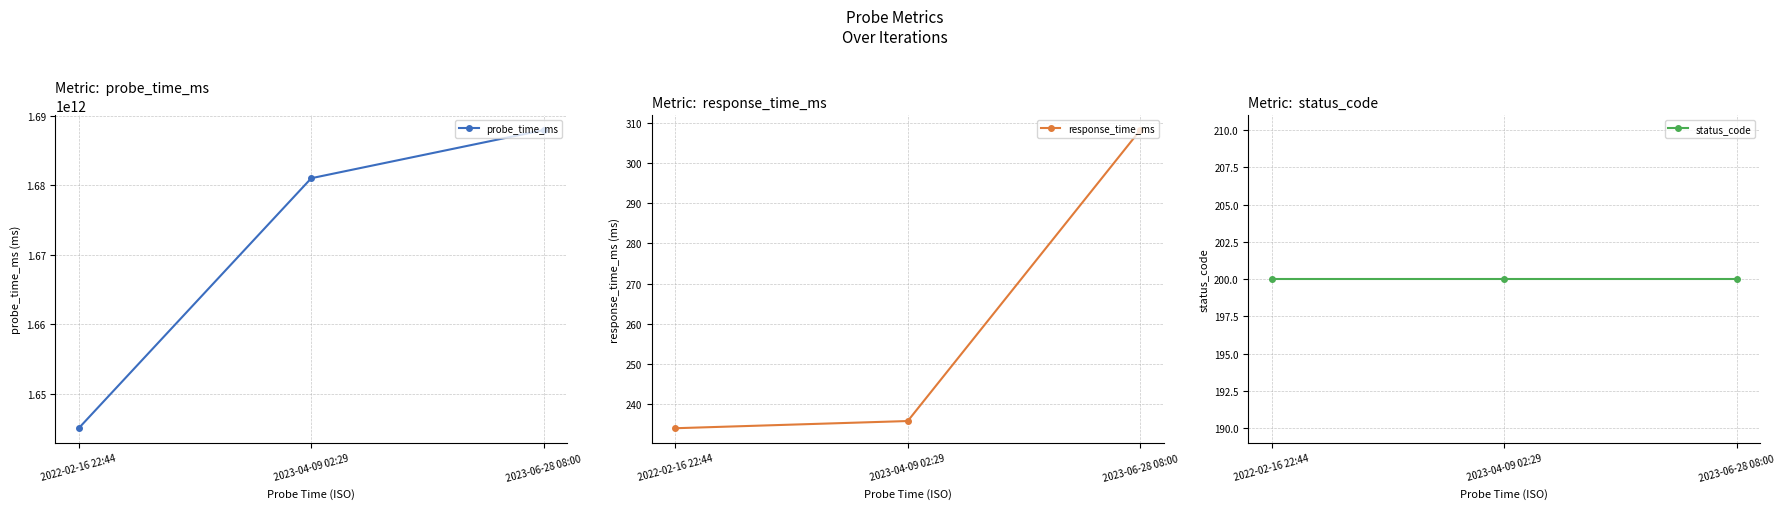

Read the probe_time_ms value at 2022-02-16 22:44.

1645051476269